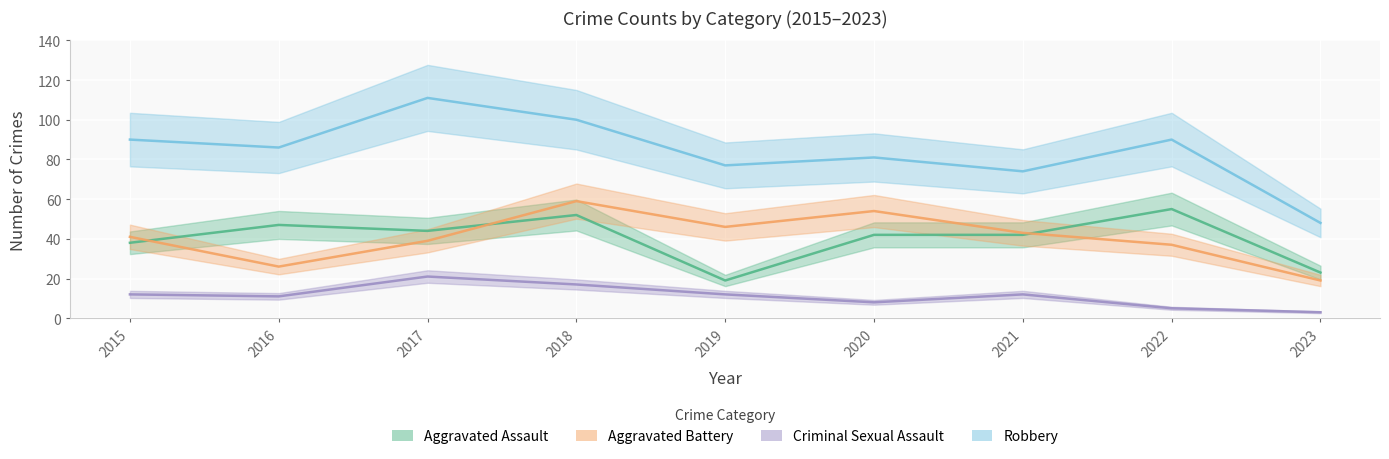

How many distinct data groups are displayed?

4